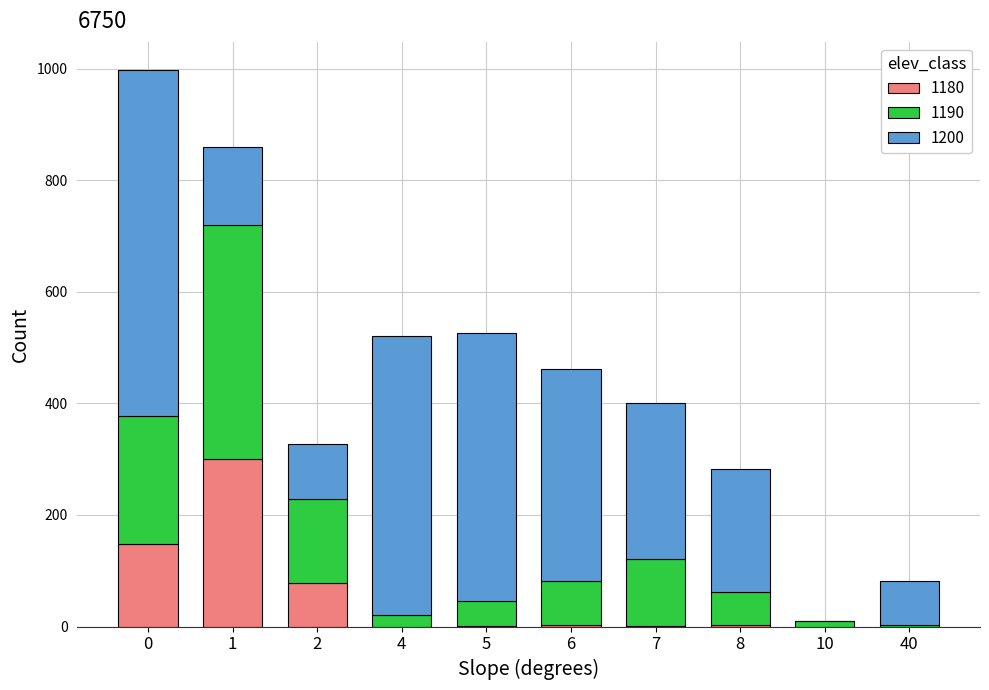

What is the average value of the 1180 series?

53